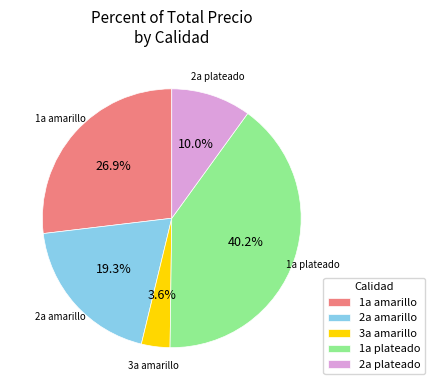

Is there a majority slice in this chart?

No